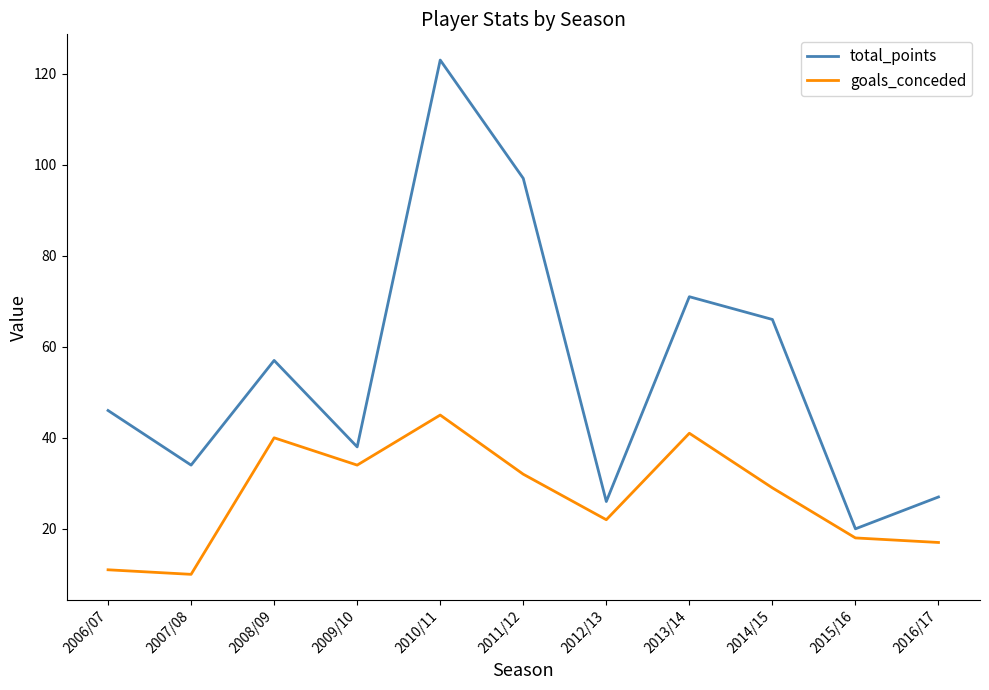

What position from the left is 2013/14?

8